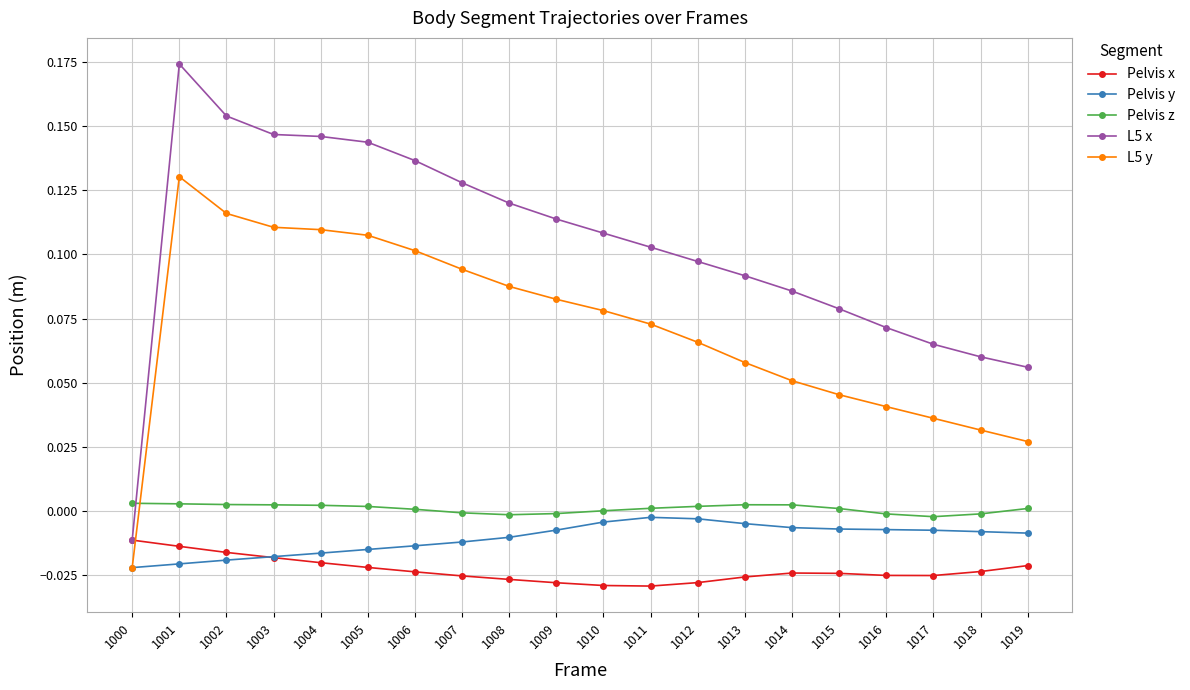

Which label corresponds to the largest value in the chart?

1001